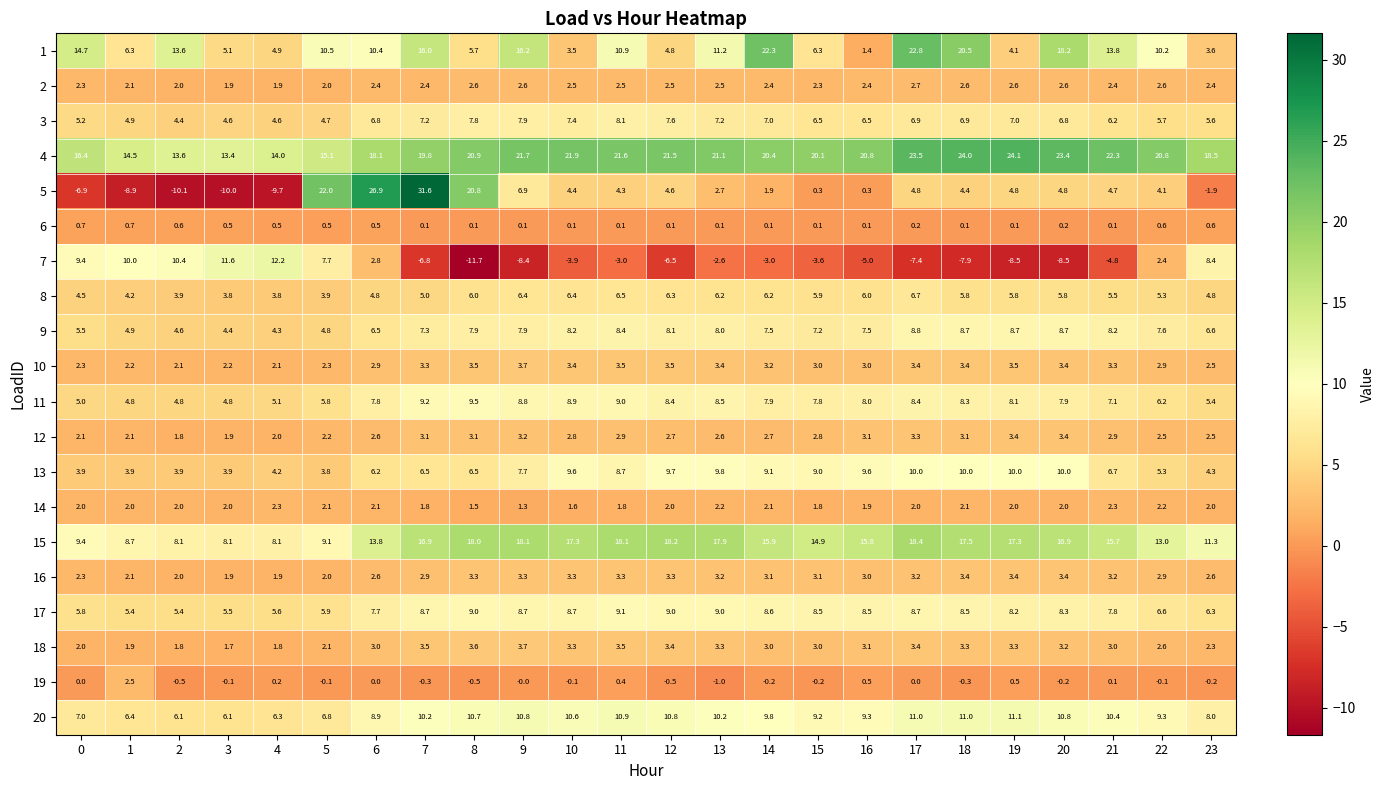

Count the number of data series in this chart.

20